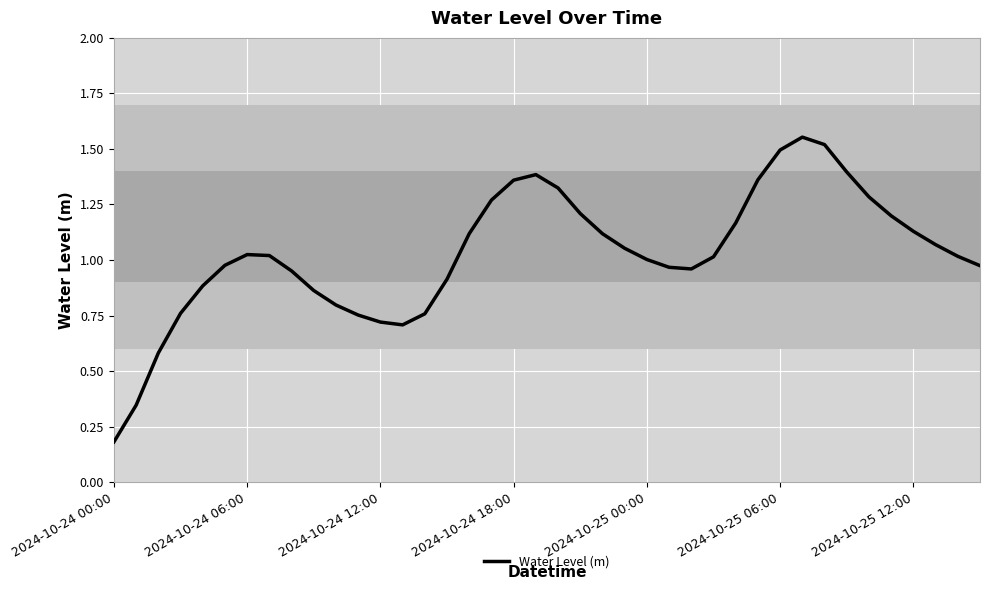

Does the chart display data point markers on the line(s)?

No